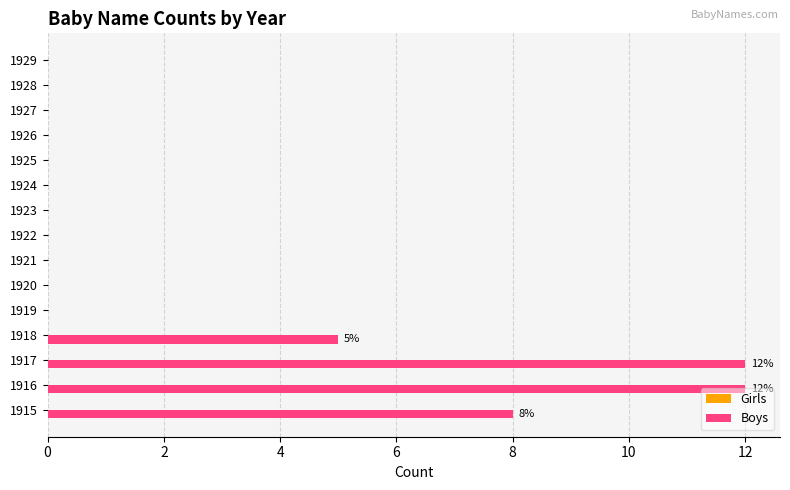

What is the change in value from 1915 to 1919?

-8